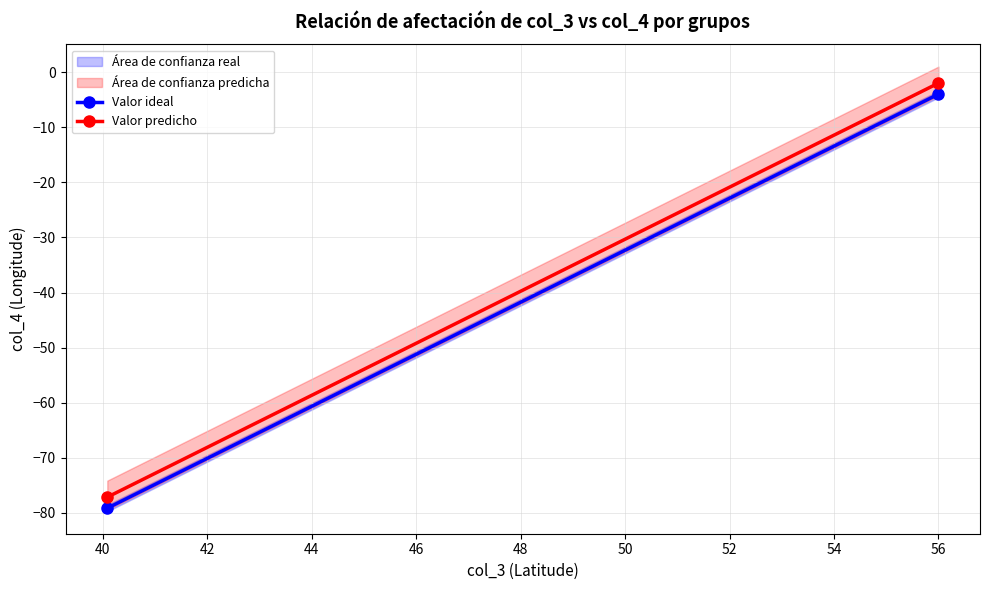

Which series has the largest range (max minus min)?

Valor ideal